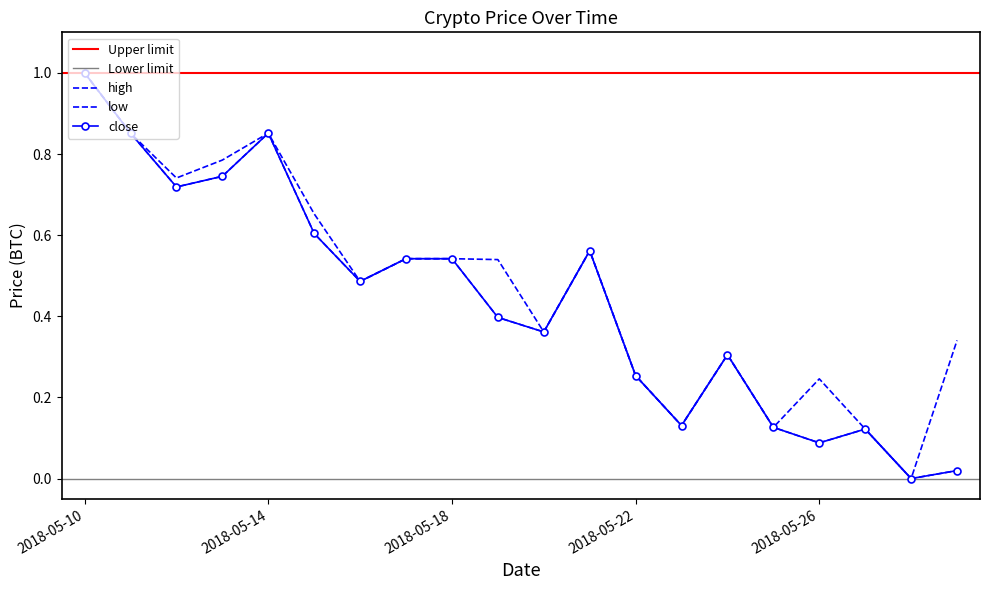

Where is low nearest to the value 0?

2018-05-28